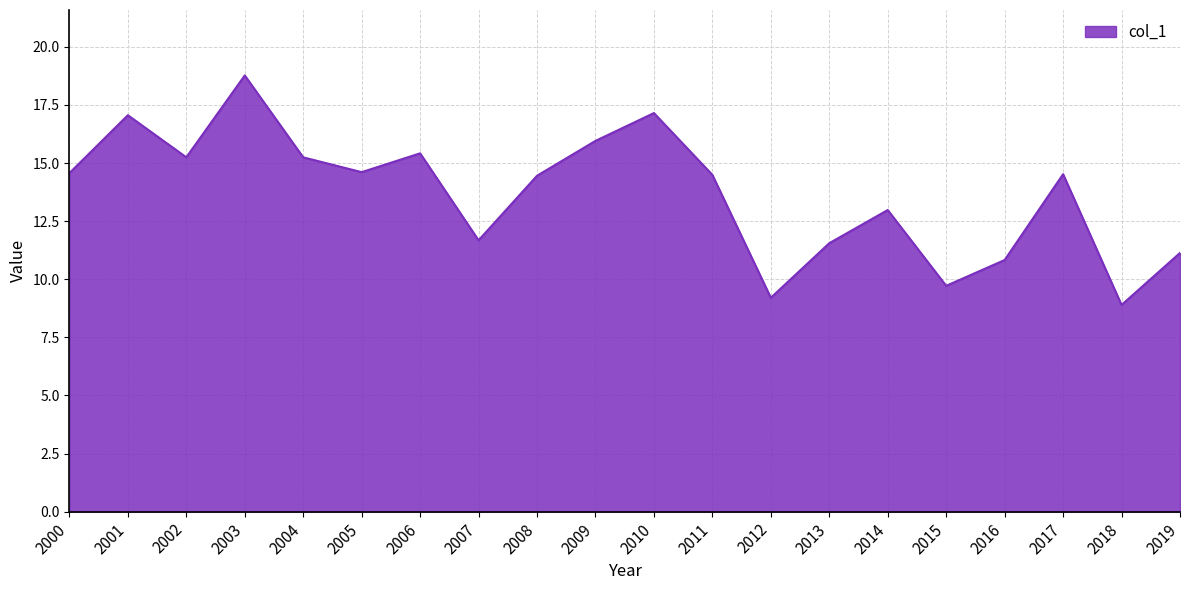

What is the change in value from 2002 to 2013?

-3.7